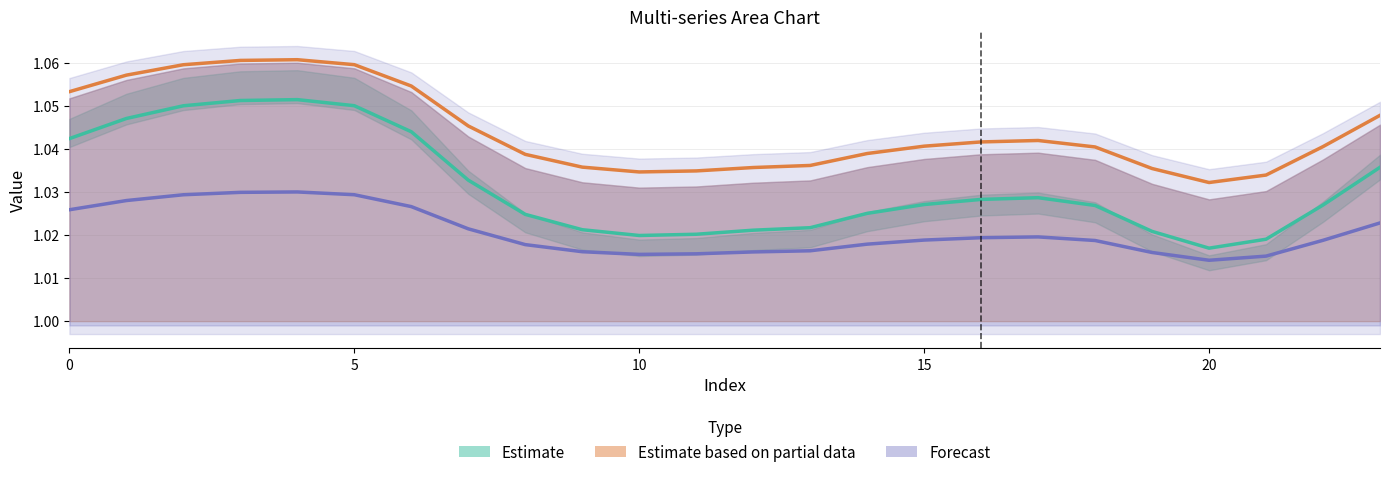

Does the chart display data point markers on the line(s)?

No